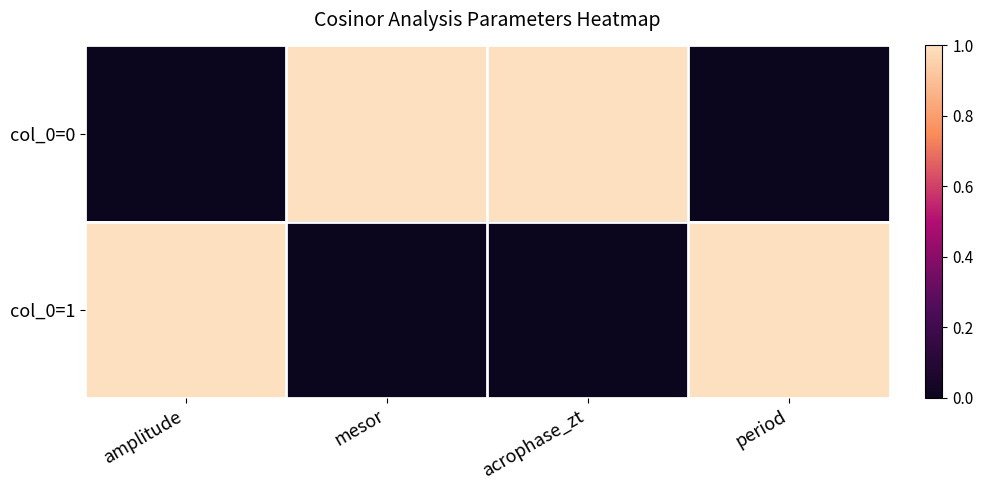

Rank the series by their maximum value, from lowest to highest.

col_0=0, col_0=1